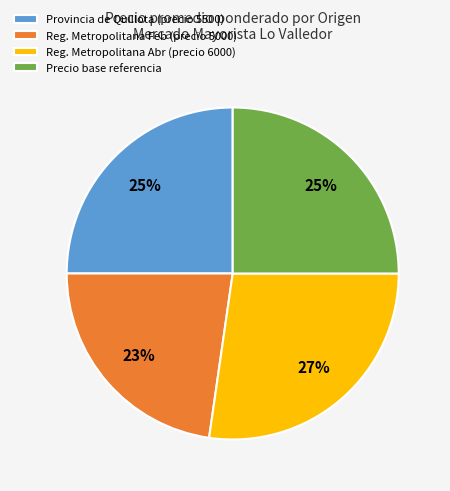

Count the number of slices in the pie.

4